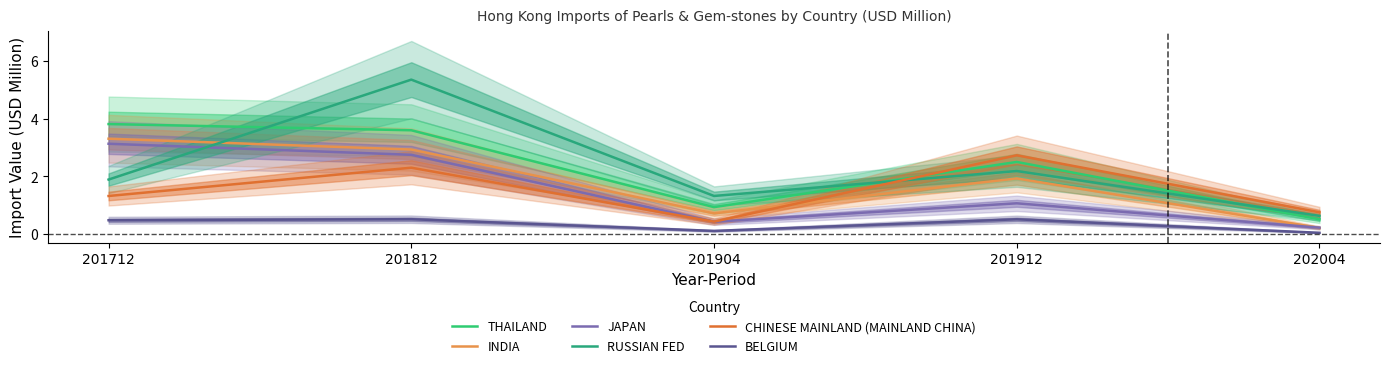

What is the maximum value for INDIA?

3.3